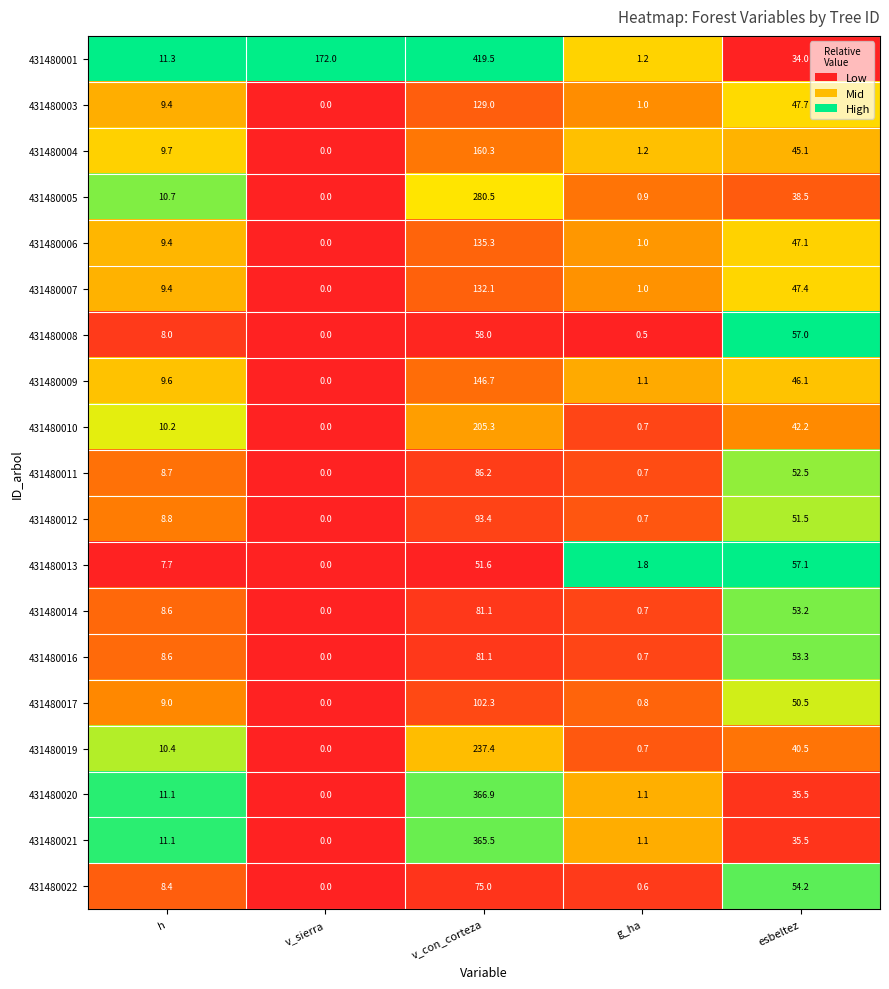

The value of 431480020 at h is 11.1. True or false?

True